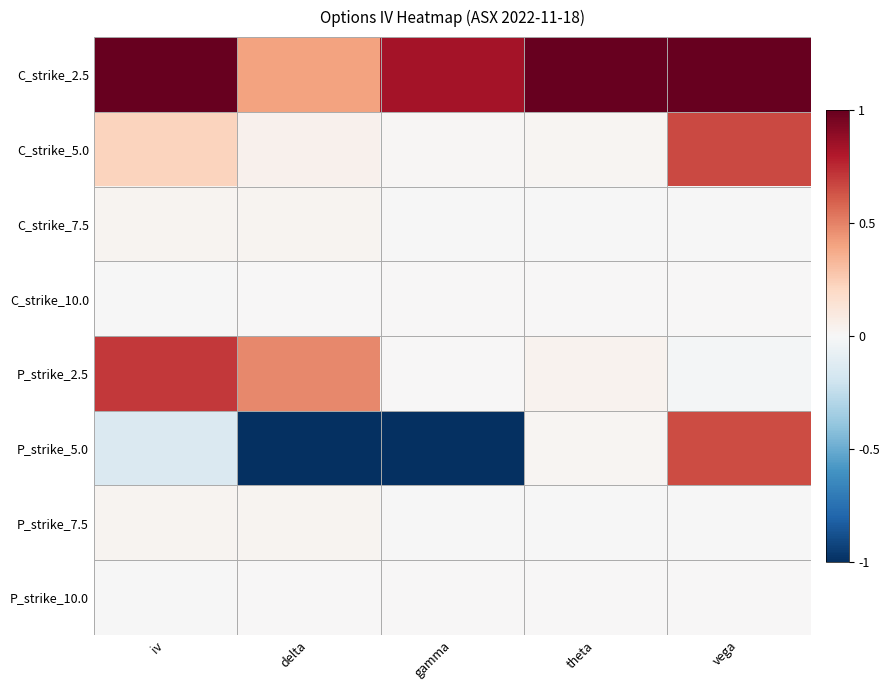

Which series has the largest range (max minus min)?

P_strike_5.0